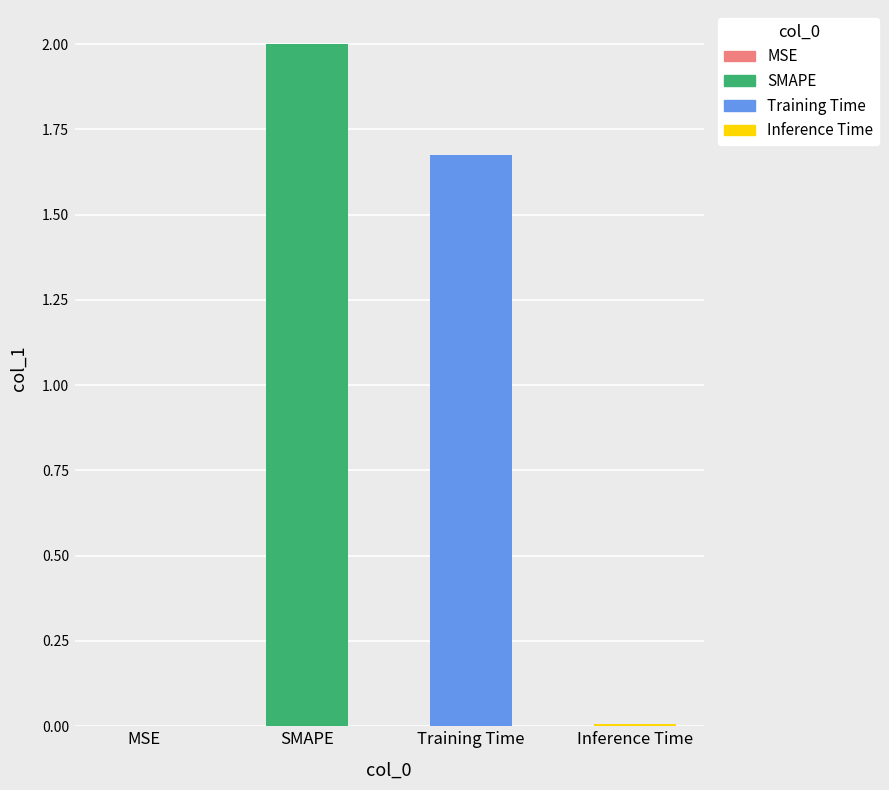

Which label corresponds to the largest value in the chart?

SMAPE